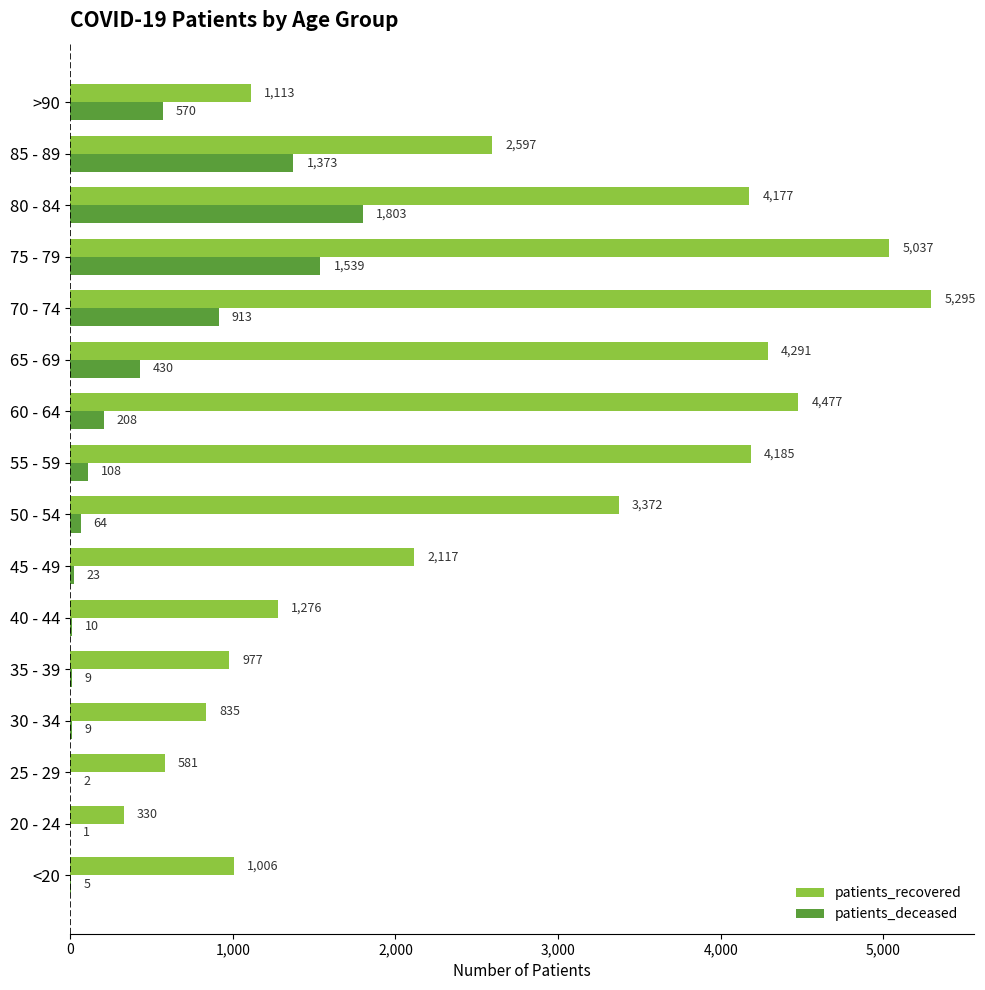

What is the sum of all patients_recovered values?

41666